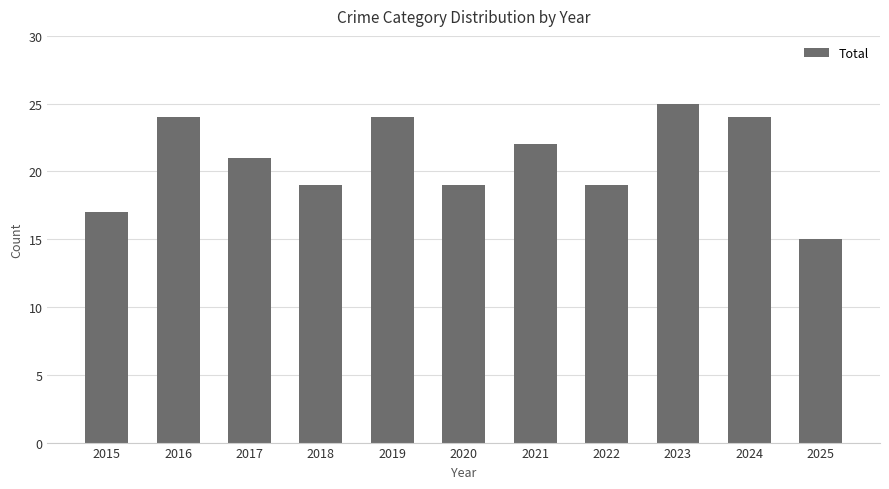

How many values are below 21?

5